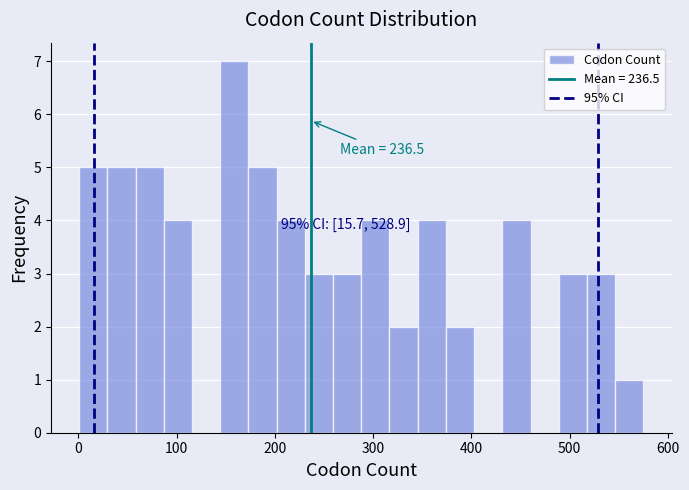

Around what value on the x-axis is the tallest bar? Give the approximate position of its centre, as read against the axis.

160